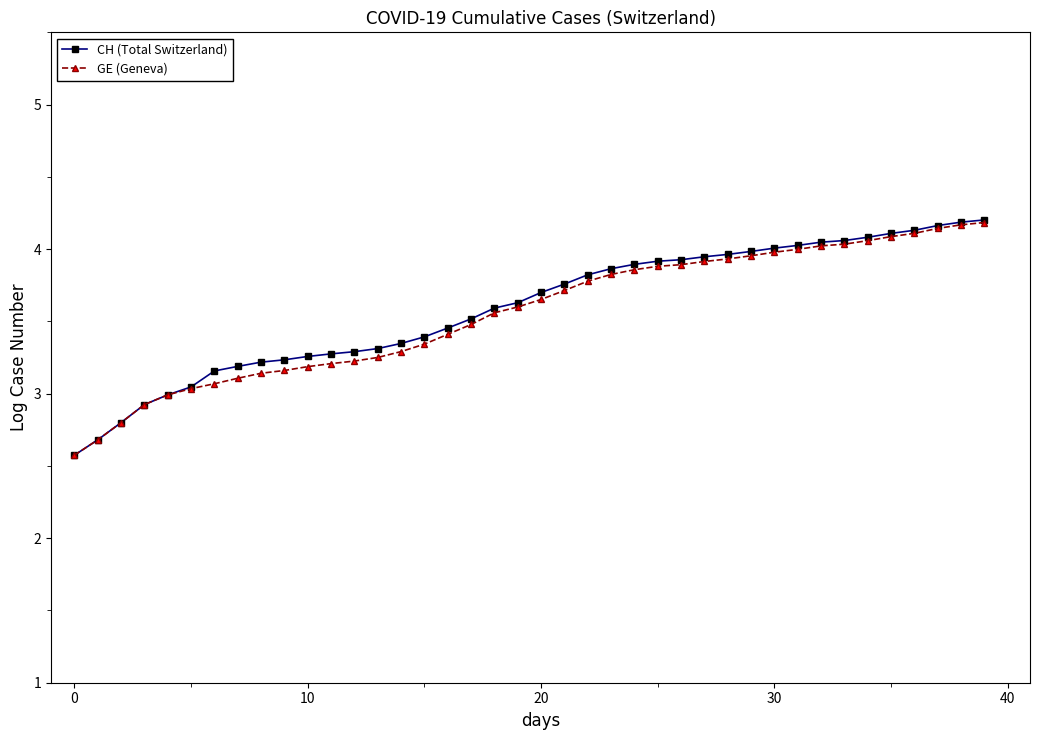

At how many categories does at least one series exceed 2?

40